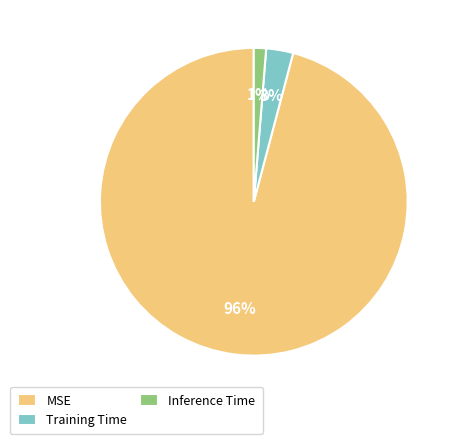

Combined, do Training Time and Inference Time account for over 50%?

No